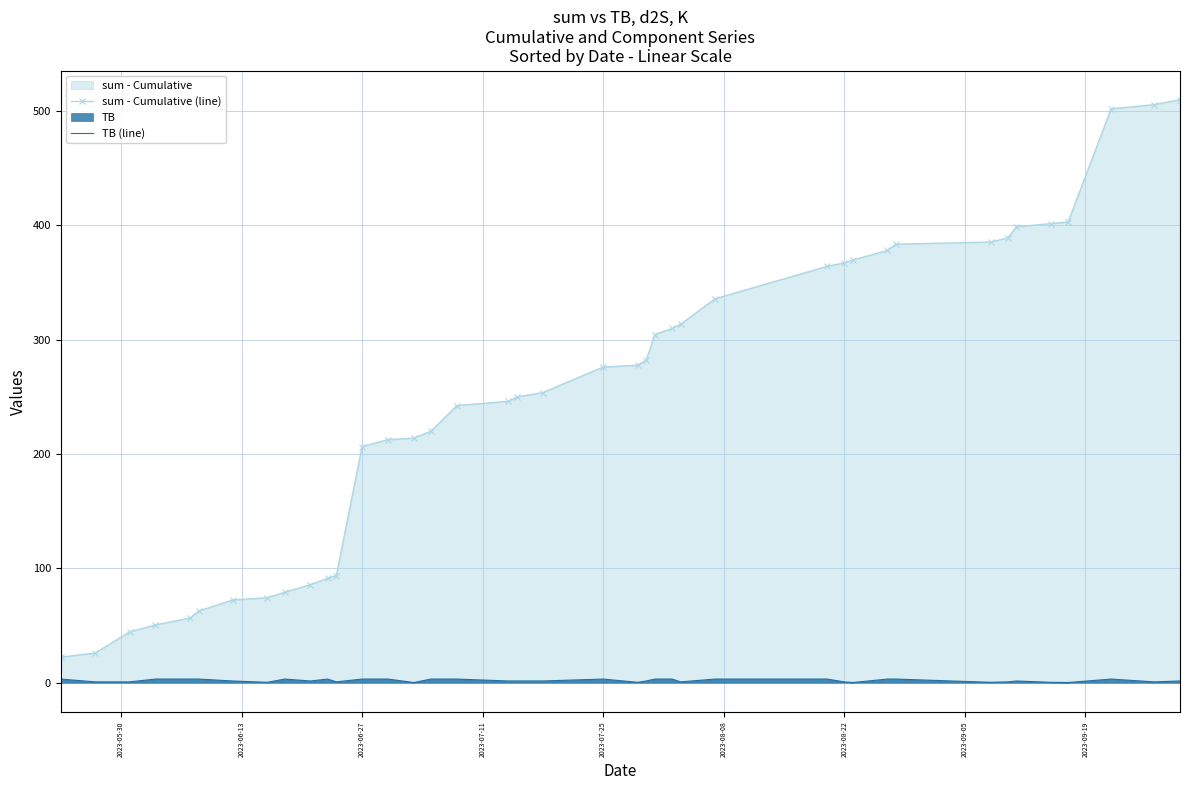

What is the minimum value shown in the chart?

0.2